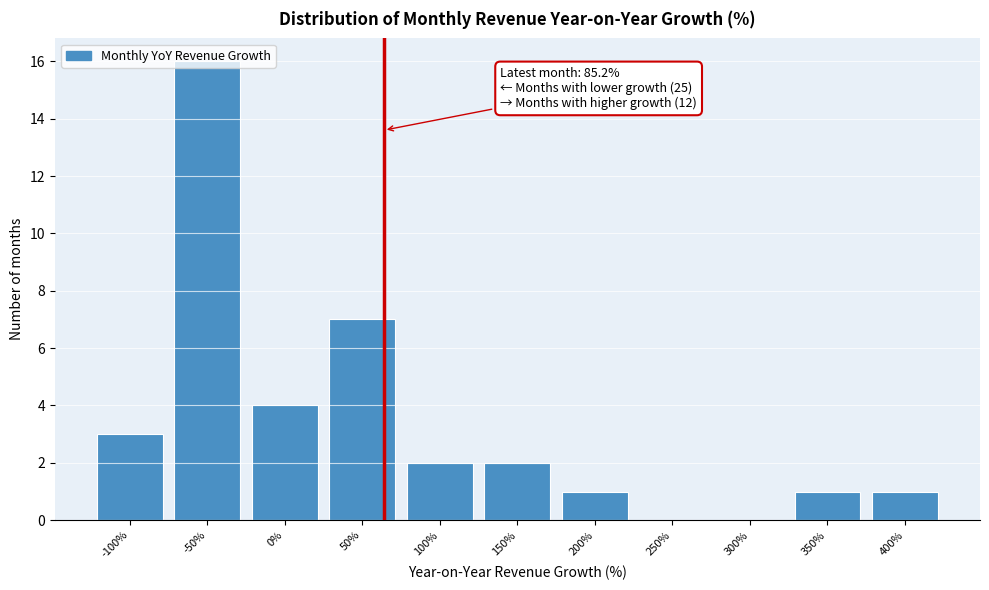

Which has a higher value, 50% or 100%?

50%